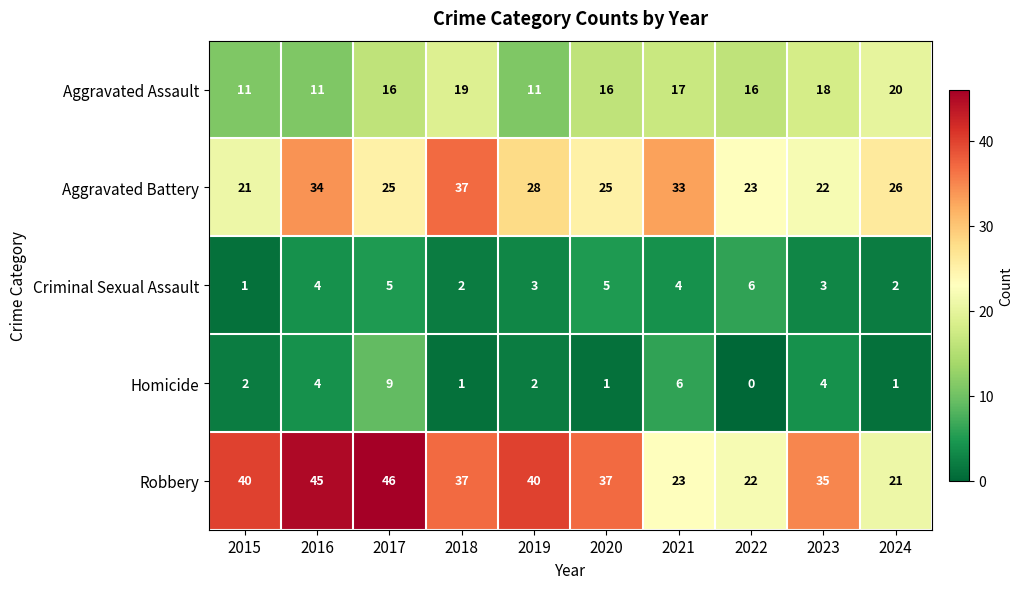

Rank the series by their maximum value, from highest to lowest.

Robbery, Aggravated Battery, Aggravated Assault, Homicide, Criminal Sexual Assault